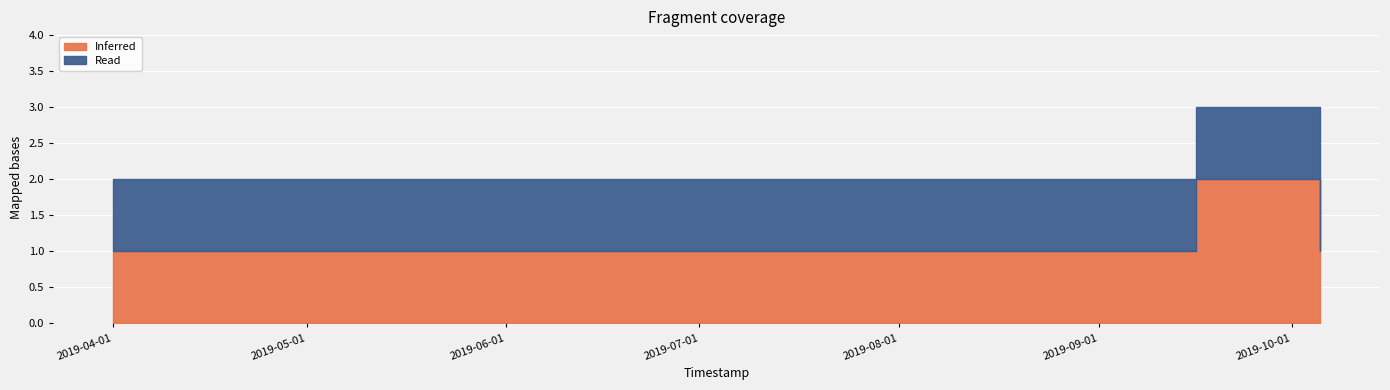

What is the label of the 6th point from the right?

2019-04-01 00:06:00